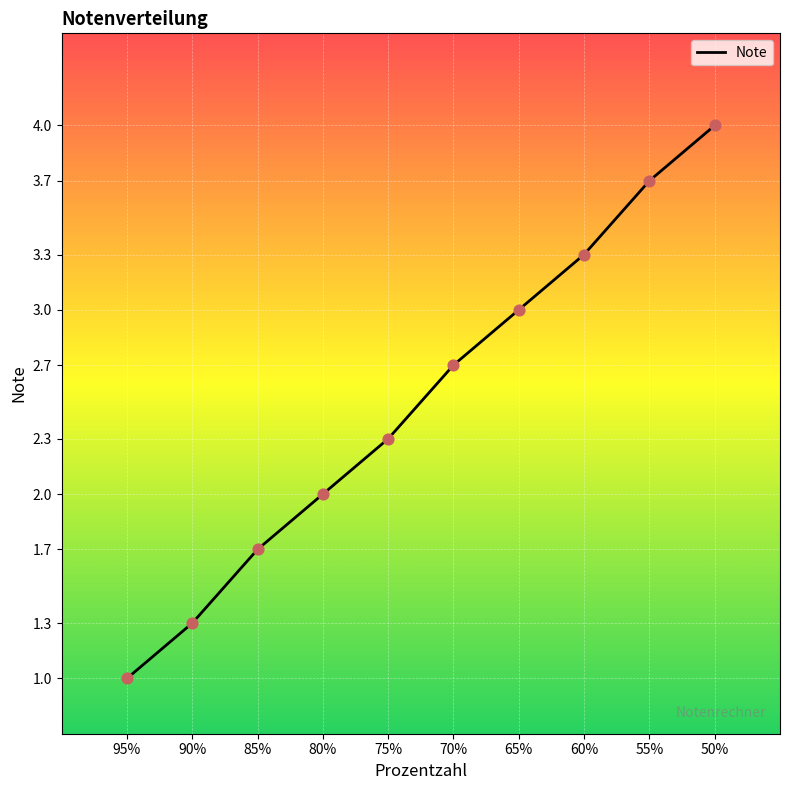

Which has a higher value, 55% or 95%?

55%